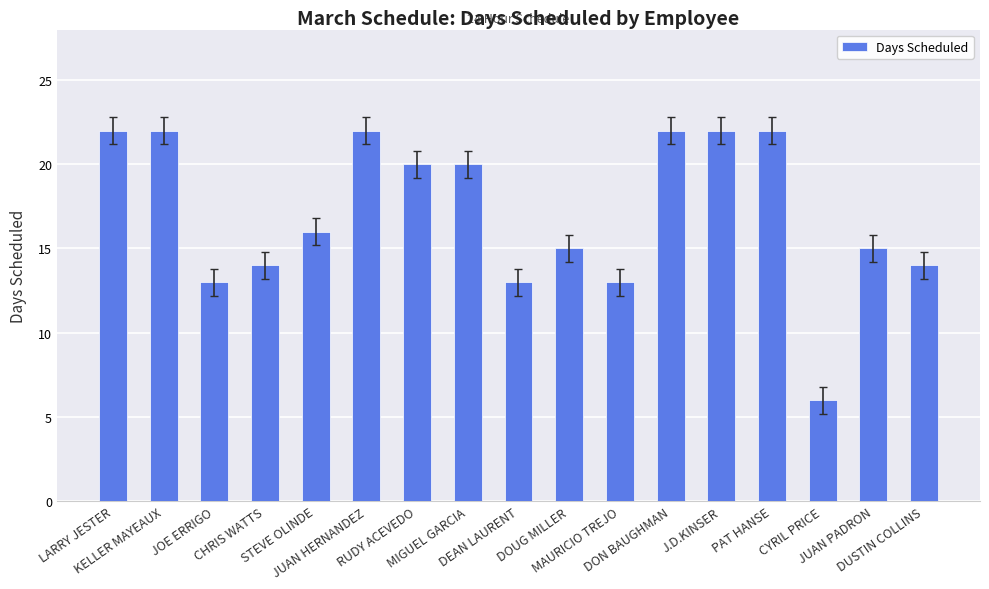

What is the difference between the maximum and minimum values?

16